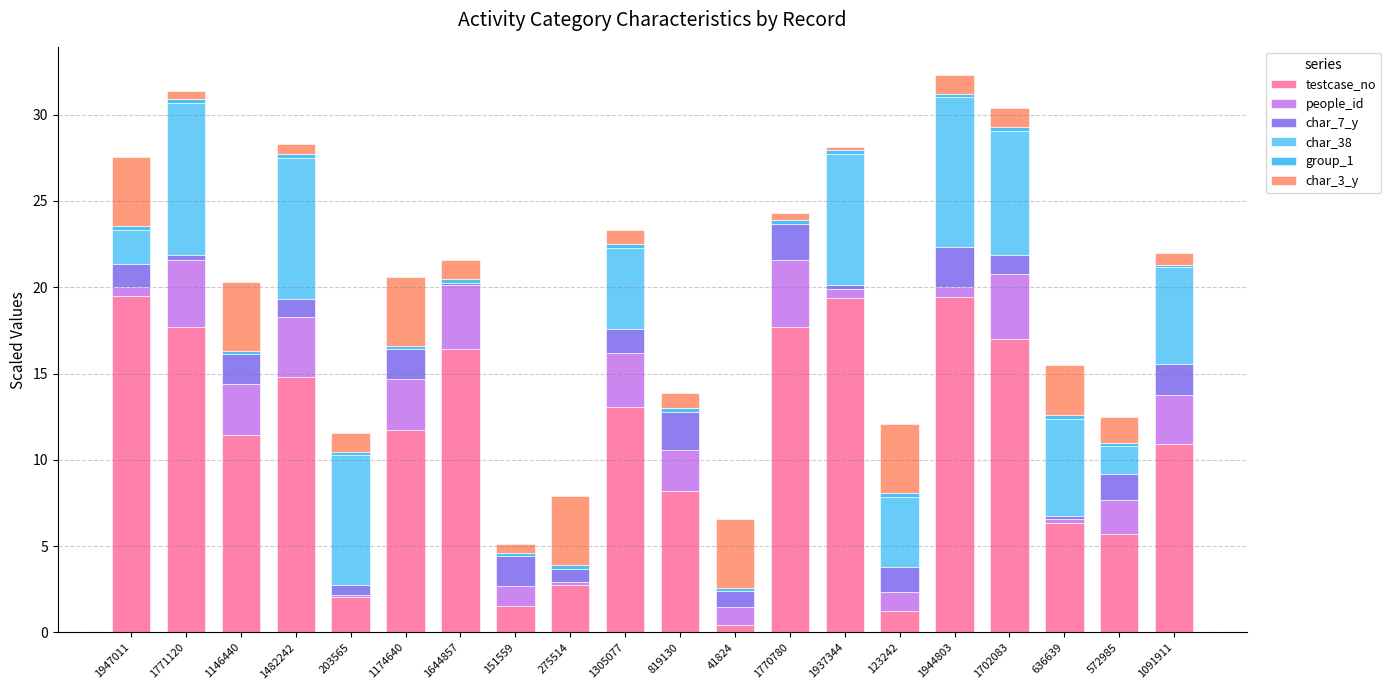

What is the highest value of the testcase_no series?

19.5